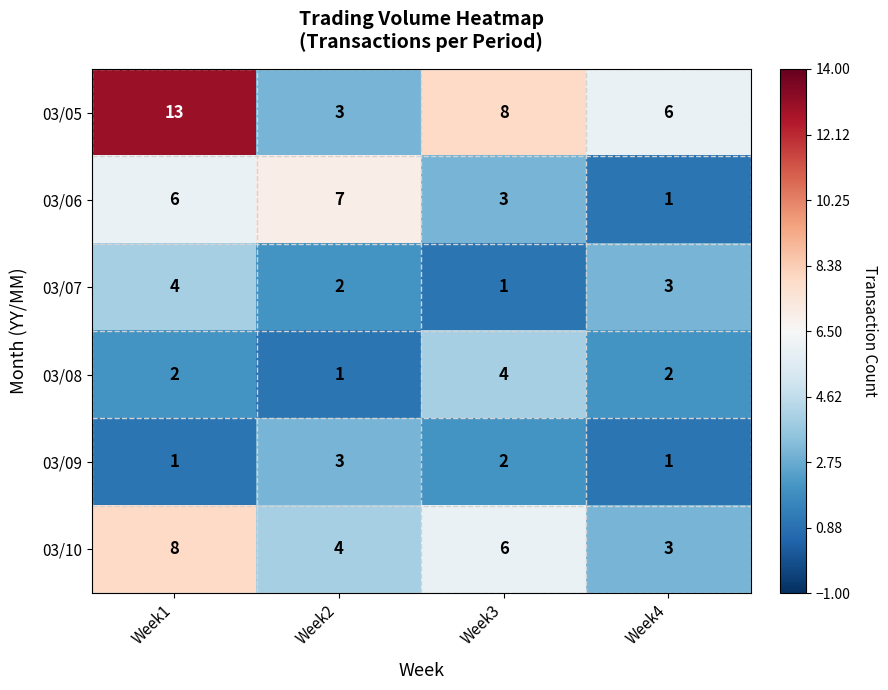

Is the value of 03/09 at Week3 greater than the value of 03/10 at Week1?

No